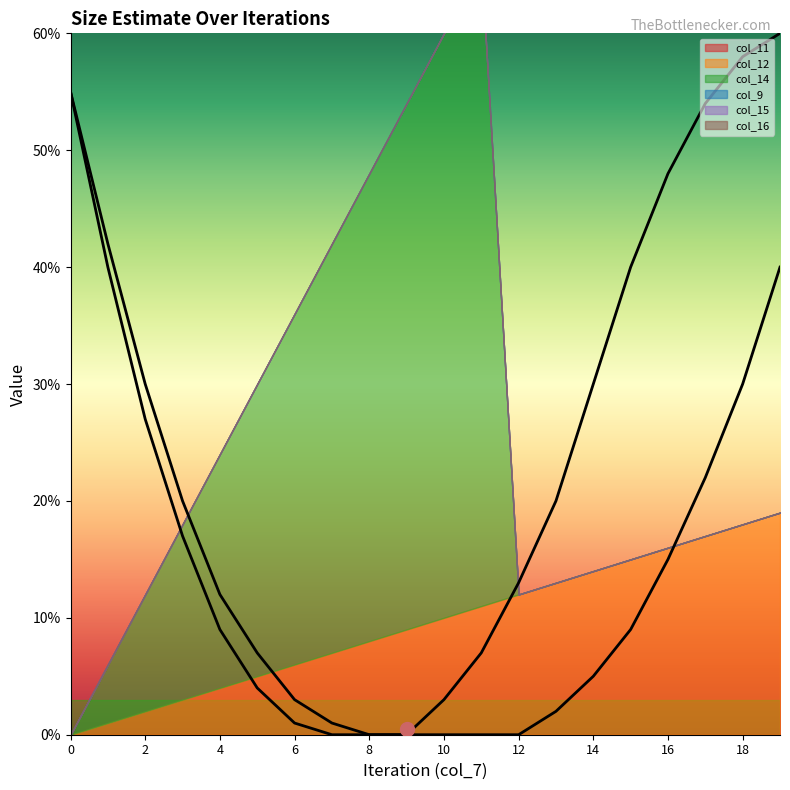

True or false: col_9 has a value of 0 at 7.

True